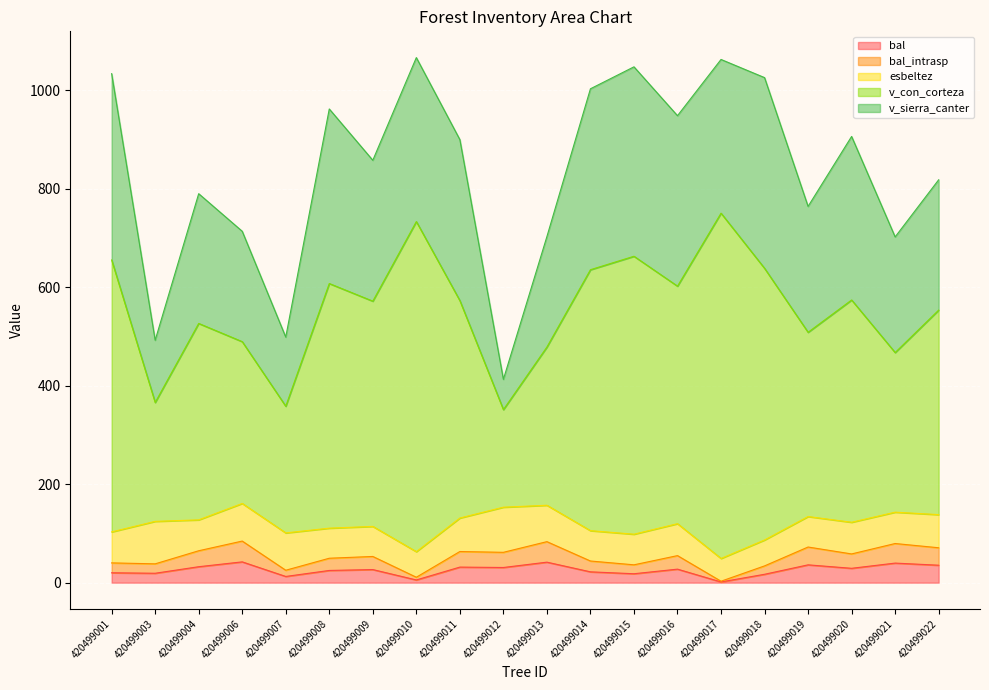

What is the value of the bal point at the 6th from the left?

24.8